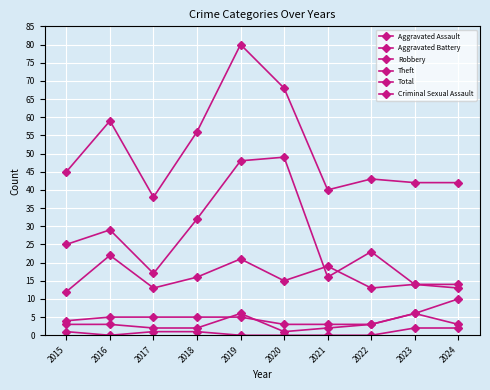

How many data points does each series have?

10